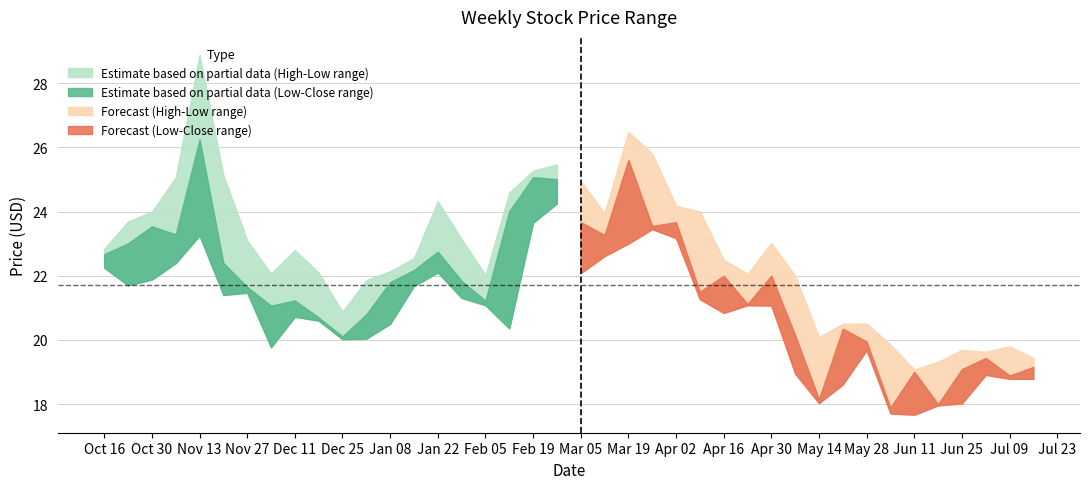

In High, how many points are higher than both neighbors (excluding endpoints)?

9